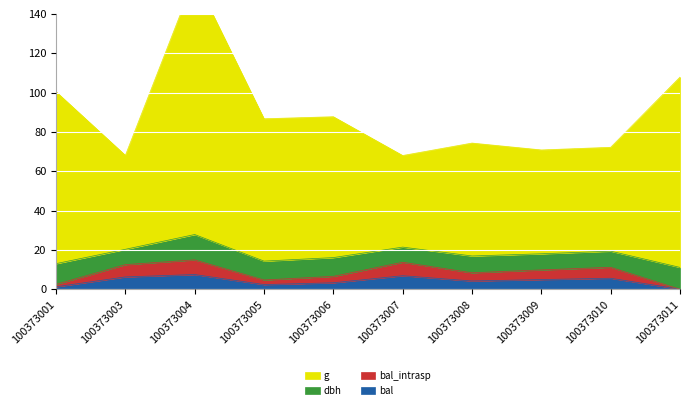

Where does the g series first go above 86?

100373001